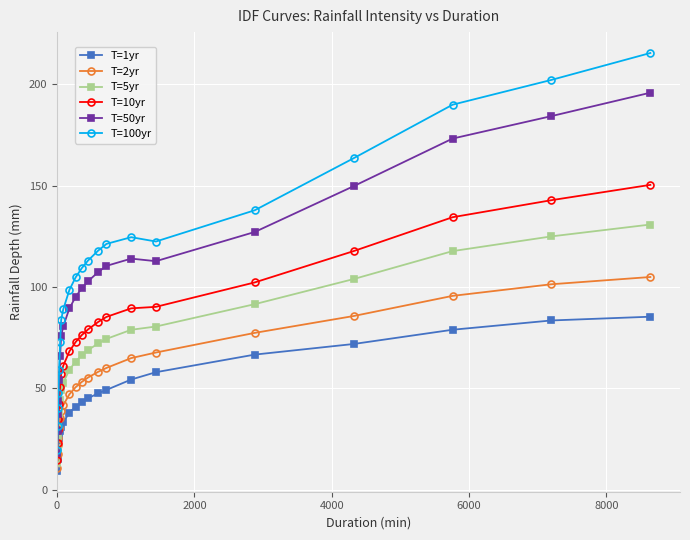

List the series in order of their peak value, highest first.

T=100yr, T=50yr, T=10yr, T=5yr, T=2yr, T=1yr